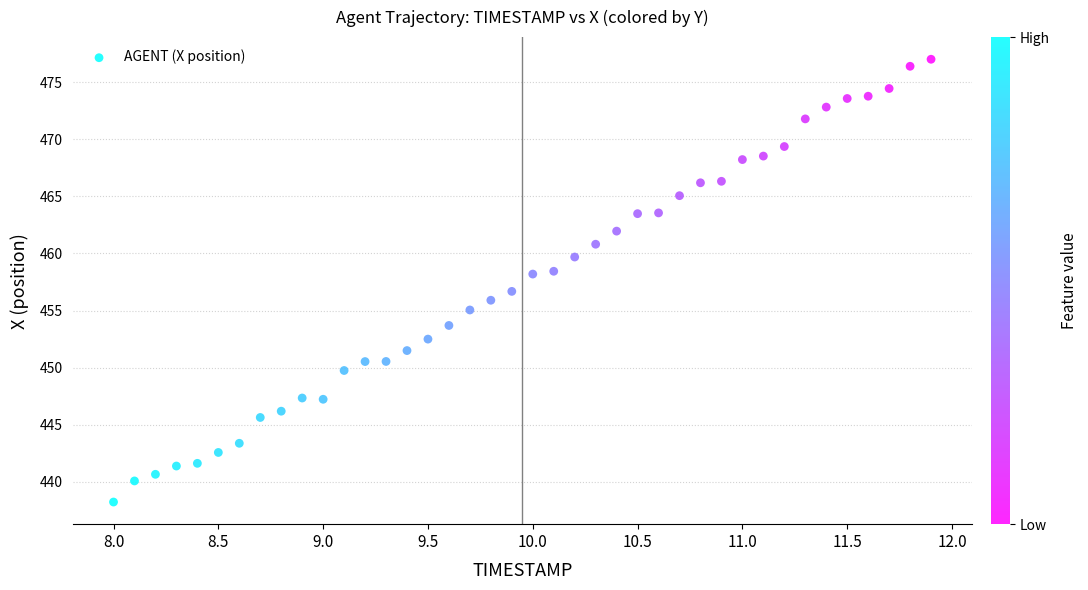

What is the range of X values (max minus min)?

3.9